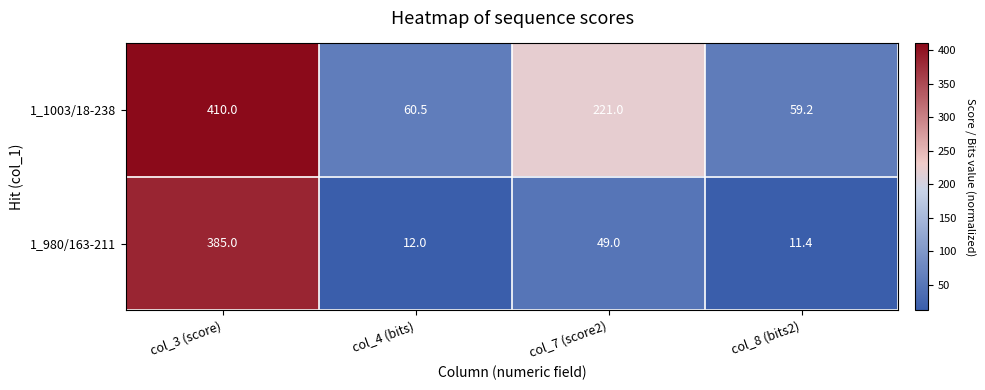

Count the number of categories in the chart.

4